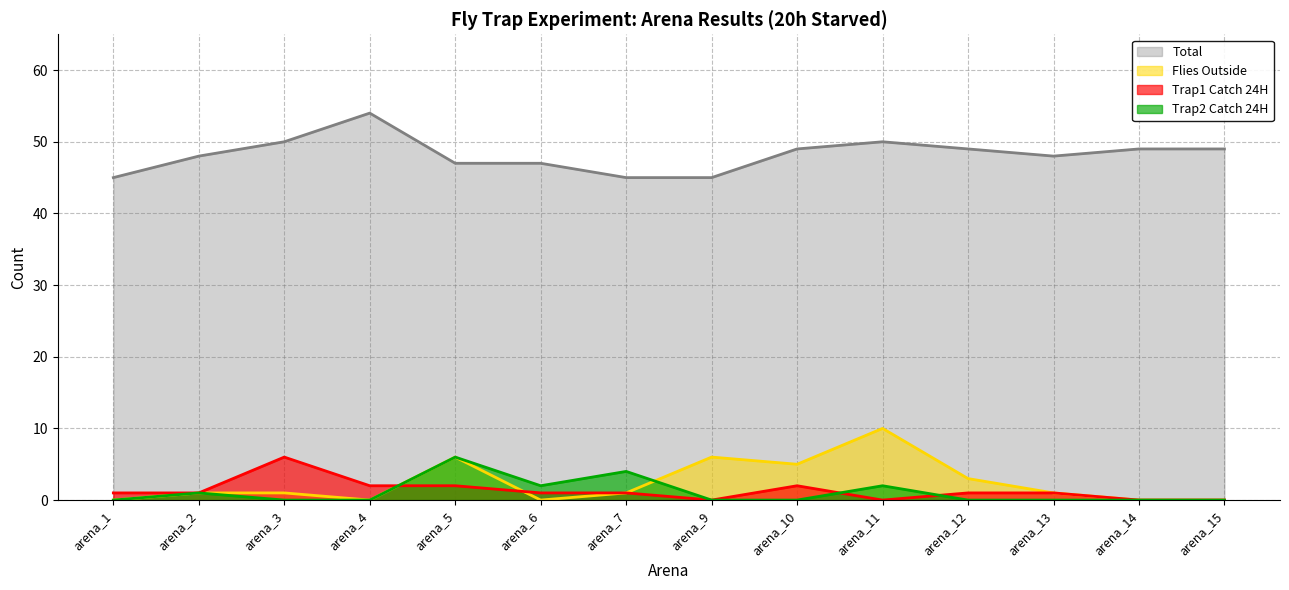

Where does the flies_outside series first go above 1?

arena_5